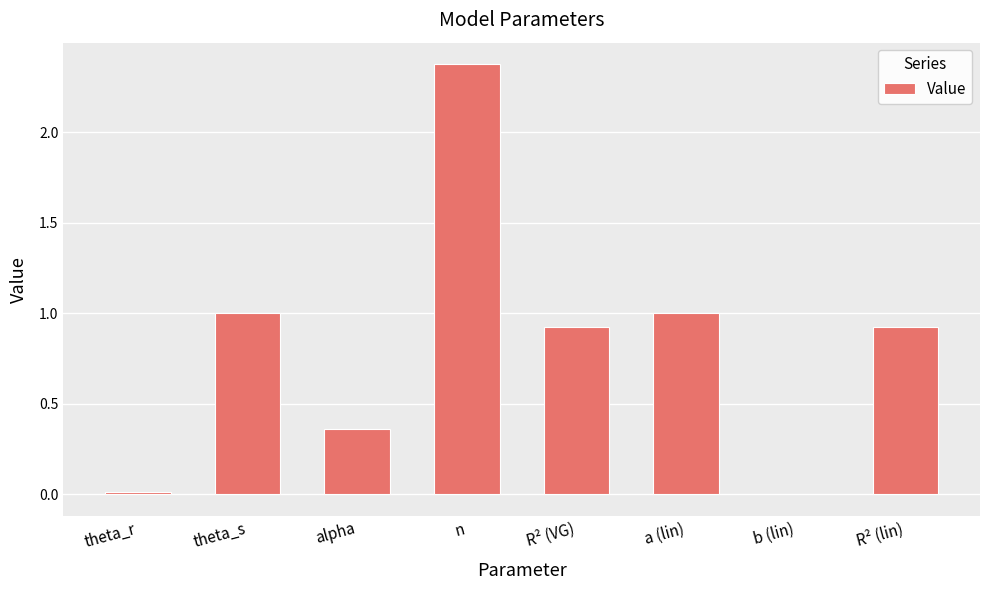

What is the sum of all values?

6.6